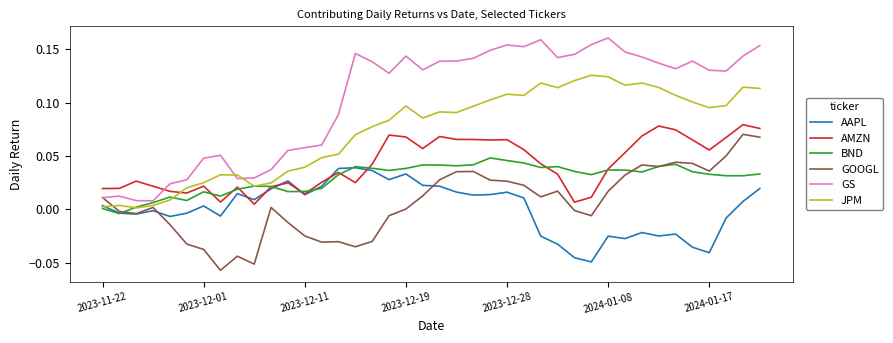

Which series has the widest spread of values?

GS